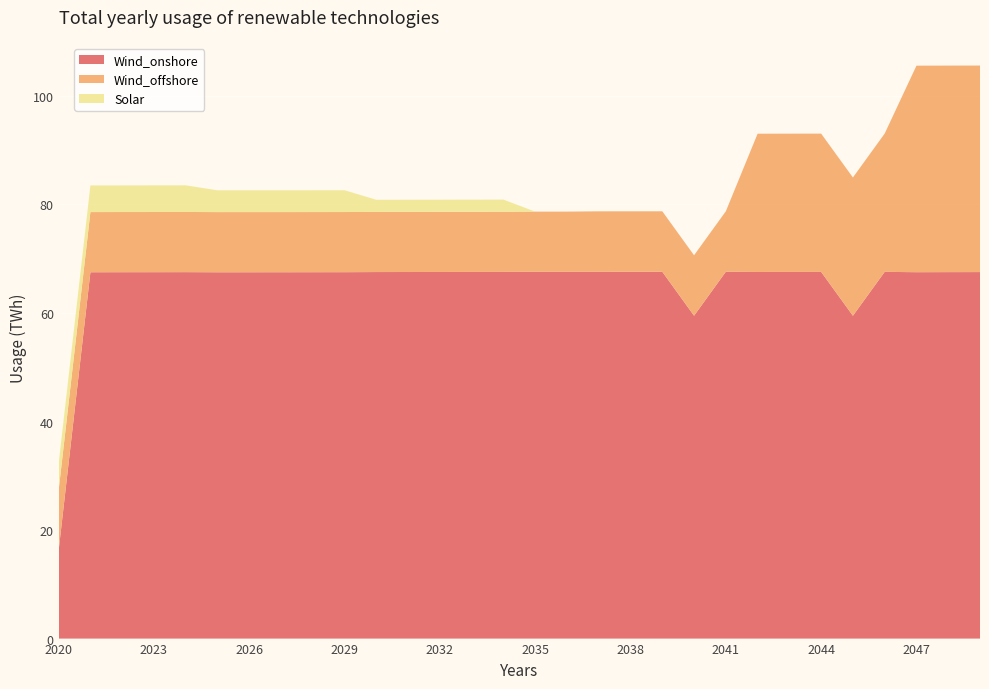

Reading right to left, extract all data points from this chart.

Wind_onshore: 2049=67.5	2048=67.5	2047=67.5	2046=67.6	2045=59.5	2044=67.6	2043=67.6	2042=67.6	2041=67.6	2040=59.5	2039=67.6	2038=67.6	2037=67.6	2036=67.6	2035=67.6	2034=67.6	2033=67.6	2032=67.6	2031=67.5	2030=67.5	2029=67.5	2028=67.5	2027=67.5	2026=67.5	2025=67.5	2024=67.5	2023=67.5	2022=67.5	2021=67.5	2020=16.2
Wind_offshore: 2049=38.1	2048=38.1	2047=38.1	2046=25.5	2045=25.5	2044=25.5	2043=25.5	2042=25.5	2041=11.1	2040=11.1	2039=11.1	2038=11.1	2037=11.1	2036=11.1	2035=11.1	2034=11.1	2033=11.1	2032=11.1	2031=11.1	2030=11.1	2029=11.1	2028=11.1	2027=11.1	2026=11.1	2025=11.1	2024=11.1	2023=11.1	2022=11.1	2021=11.1	2020=11.1
Solar: 2049=0.0	2048=0.0	2047=0.0	2046=0.0	2045=0.0	2044=0.0	2043=0.0	2042=0.0	2041=0.0	2040=0.0	2039=0.0	2038=0.0	2037=0.0	2036=0.0	2035=0.0	2034=2.2	2033=2.2	2032=2.2	2031=2.2	2030=2.2	2029=4.0	2028=4.0	2027=4.0	2026=4.0	2025=4.0	2024=4.9	2023=4.9	2022=4.9	2021=4.9	2020=4.9